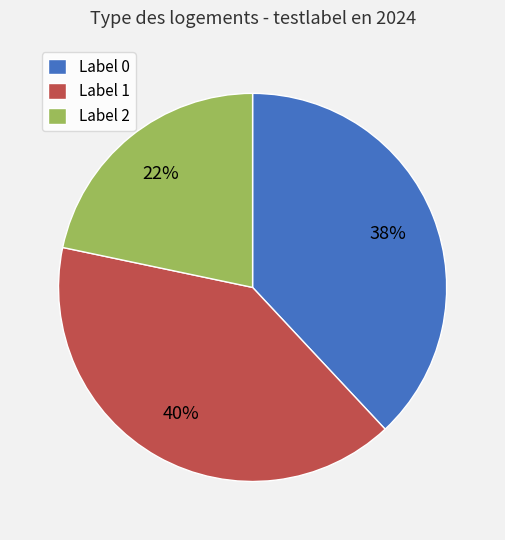

True or false: Label 2 accounts for 17% of the total.

False